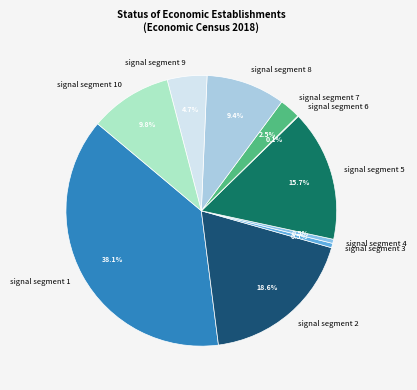

What percentage do signal segment 1 and signal segment 7 together represent?

40.6%